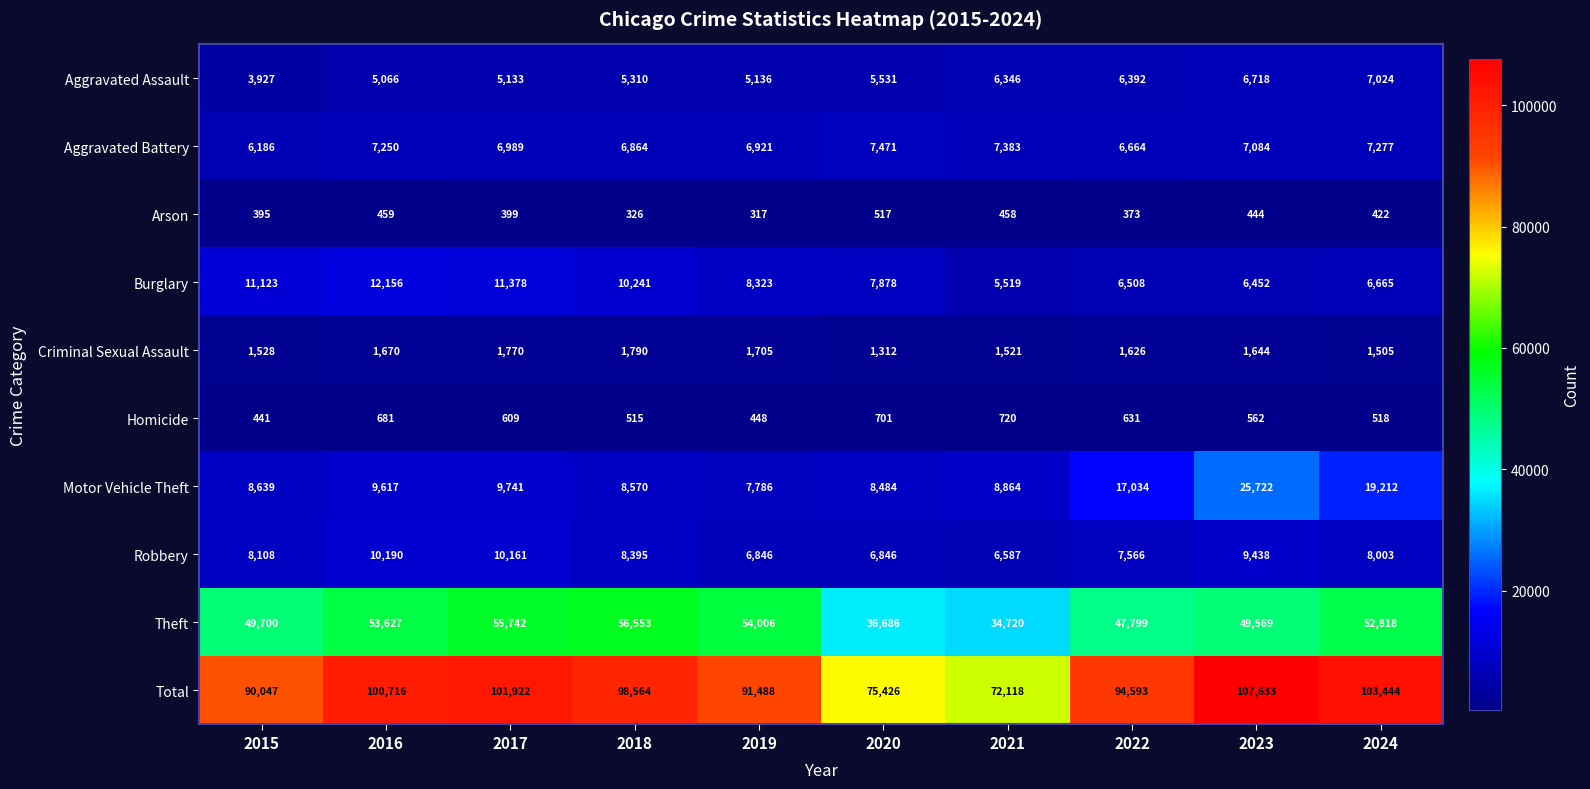

The value of Aggravated Battery at 2016 is 1784. True or false?

False